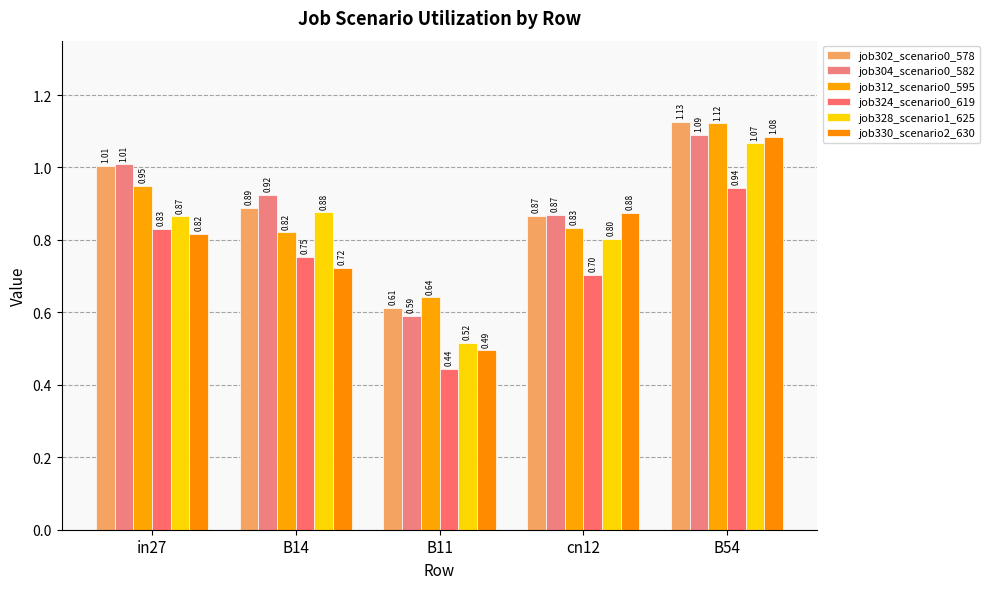

What is the sum of all job304_scenario0_582 values?

4.5